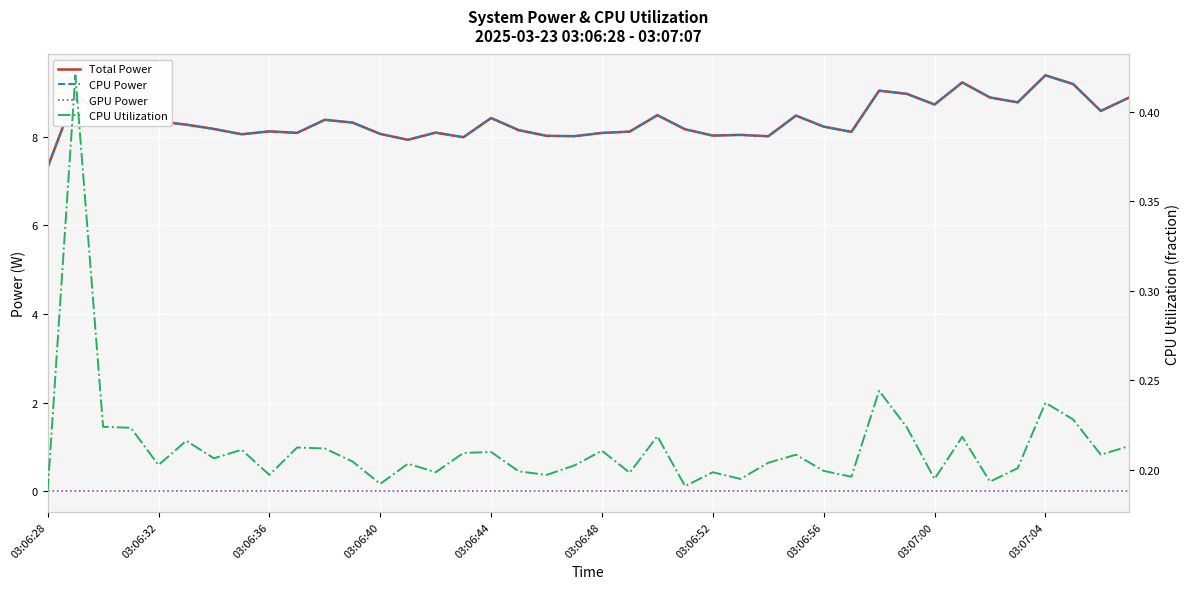

How many series are shown in this chart?

4